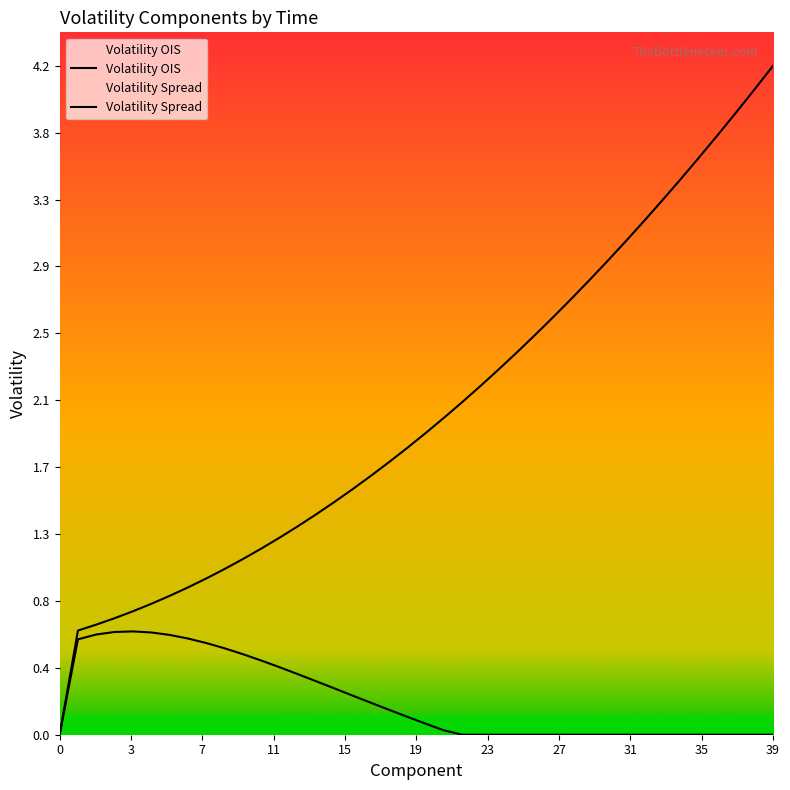

Count the number of categories in the chart.

40